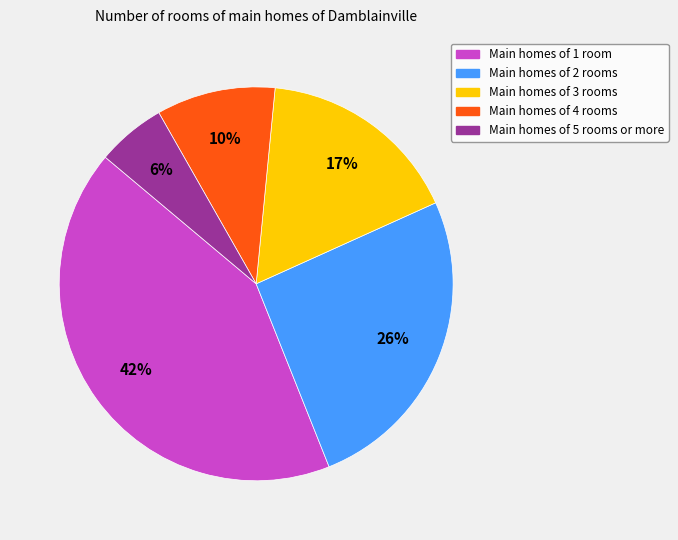

To the nearest percent, what is the average slice percentage?

20%